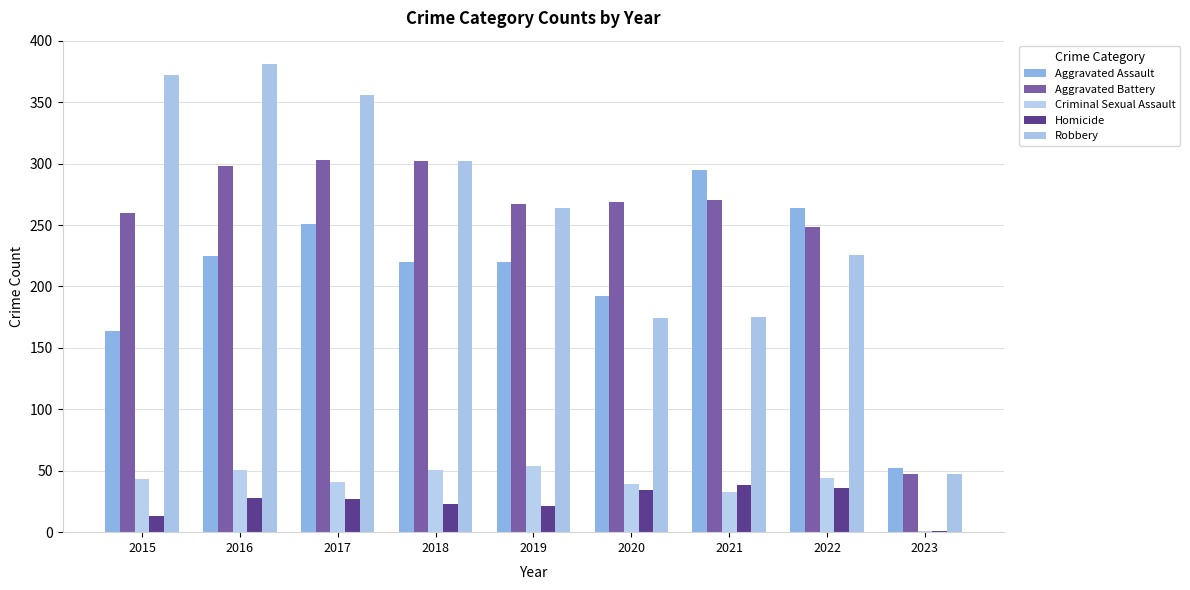

What is the maximum value shown in the chart?

381